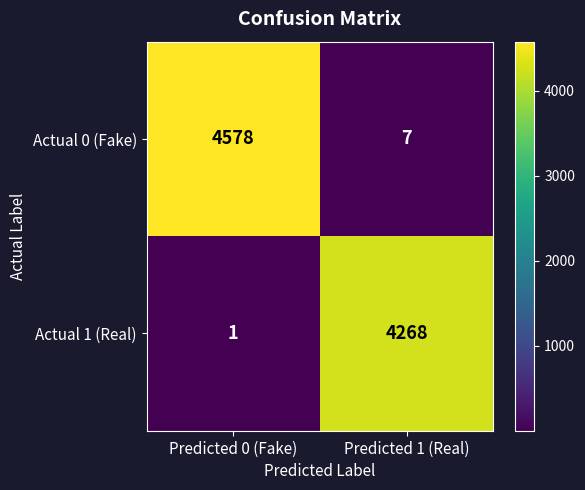

List the series in order of their peak value, highest first.

Actual 0 (Fake), Actual 1 (Real)